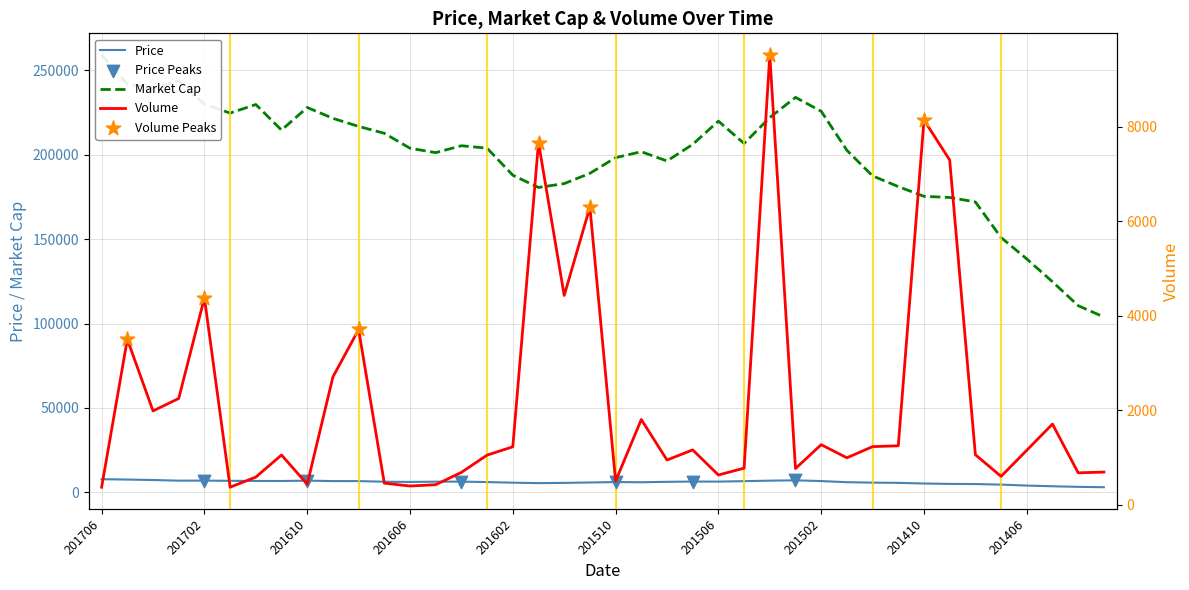

Which series has the largest Y range (max minus min)?

Market Cap